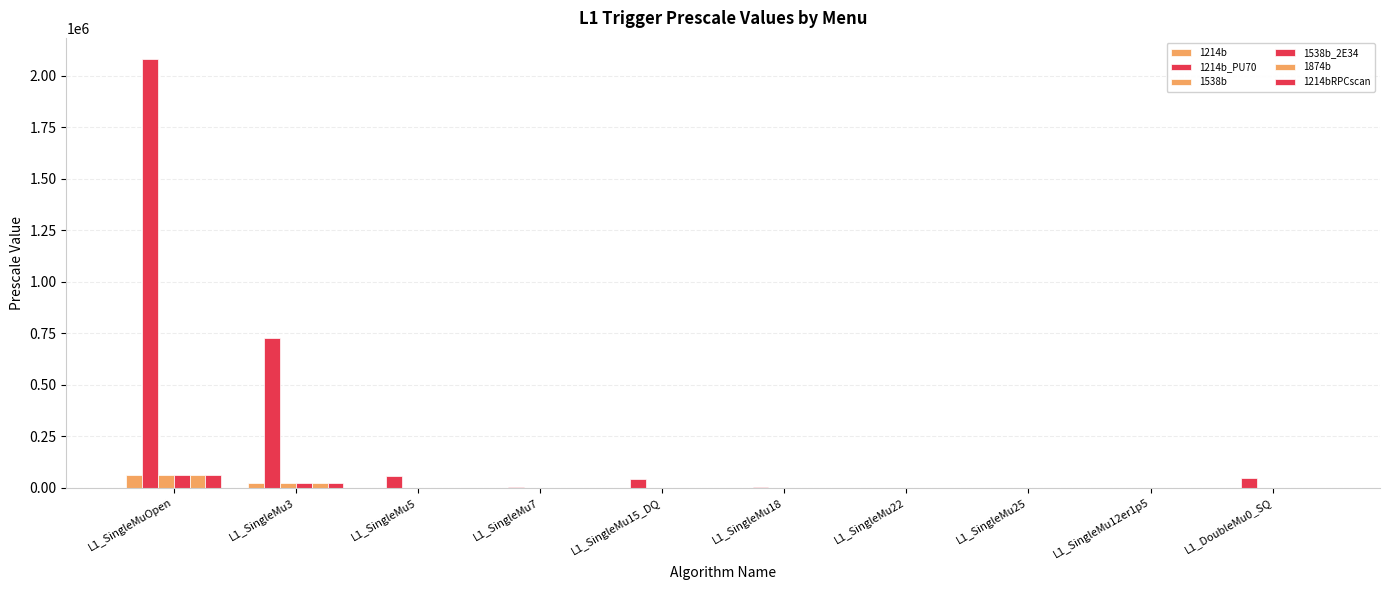

How many distinct data groups are displayed?

6